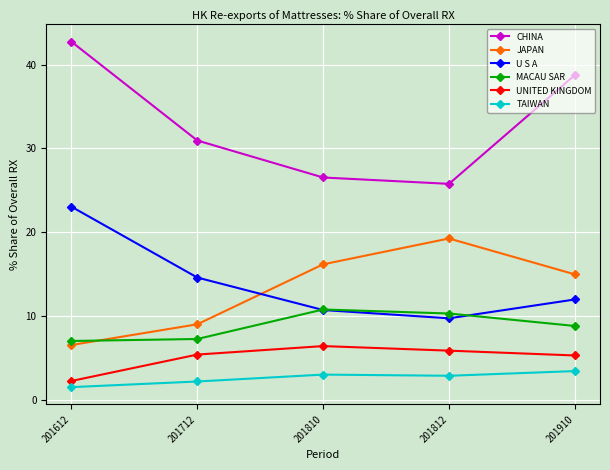

What is the spread (max minus min) of values at 201910?

35.3